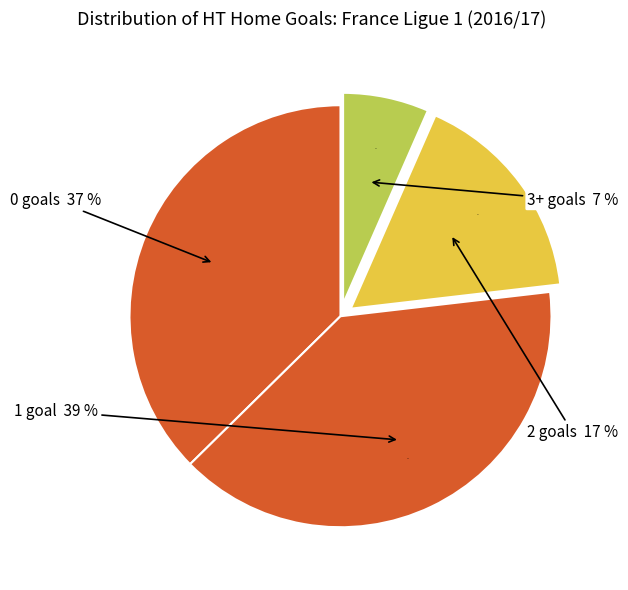

How many slices are in this pie chart?

4